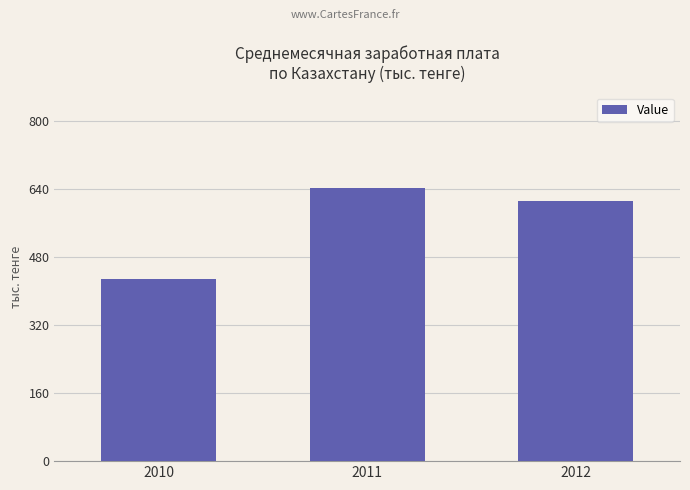

List the labels in order of value, smallest first.

2010, 2012, 2011